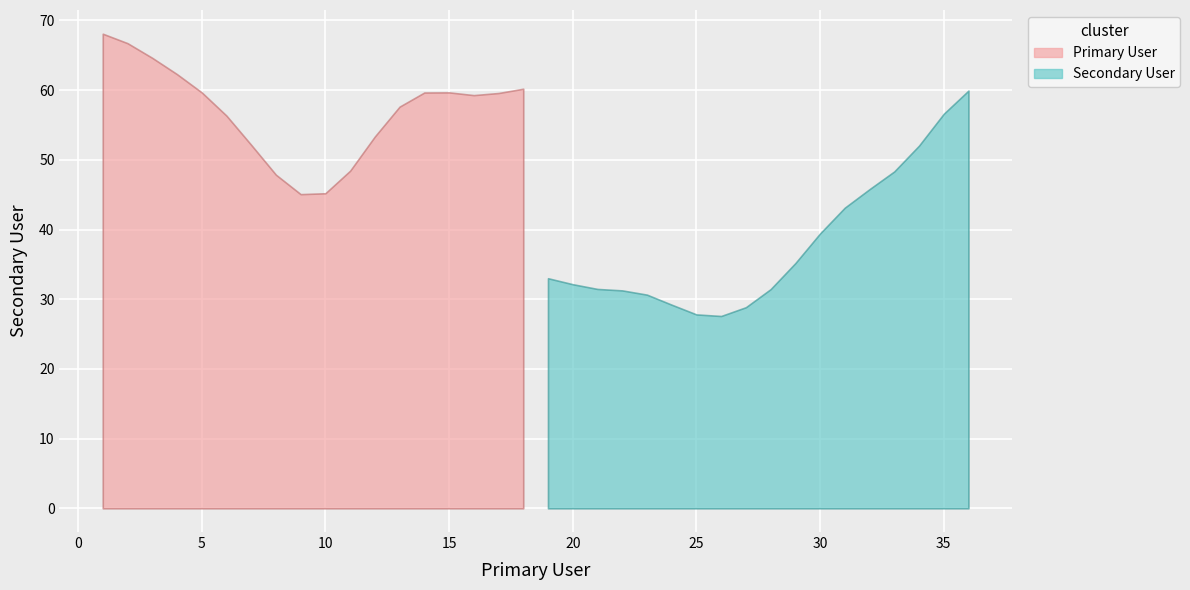

What are all the series names shown in the legend?

Primary User, Secondary User